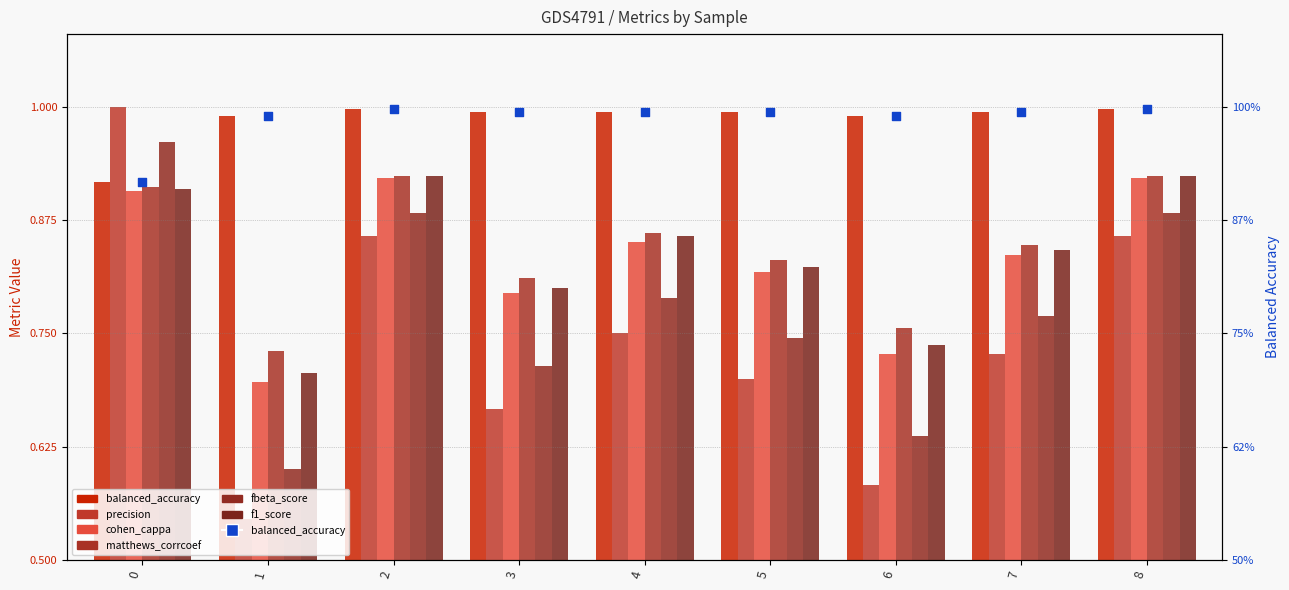

Is the value of f1_score at 4 greater than the value of fbeta_score at 1?

Yes